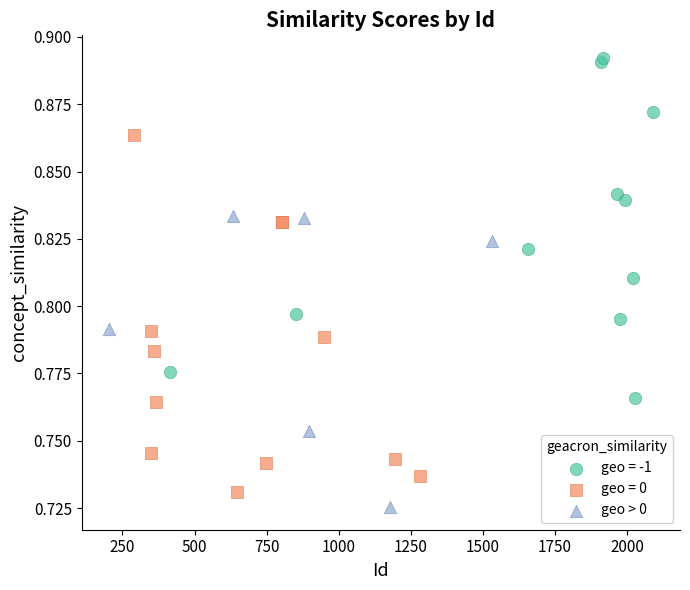

Which series reaches the maximum Y coordinate?

geo = -1